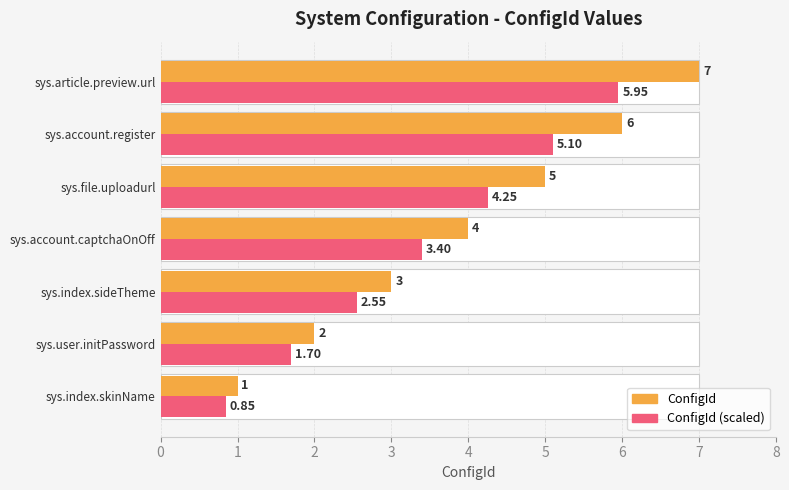

At how many categories does at least one series exceed 5?

2